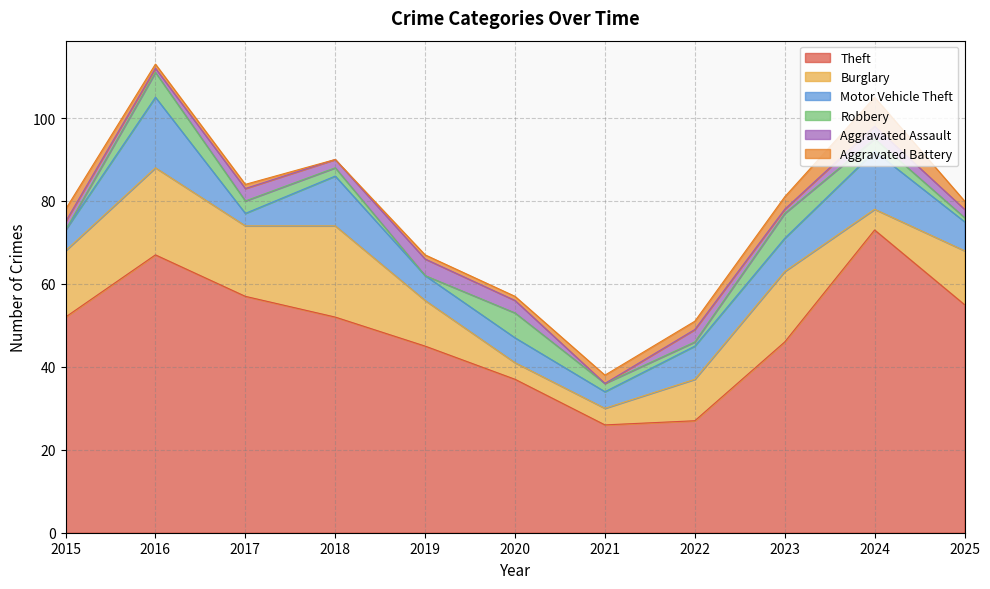

What is the difference between the highest and lowest values at 2024?

70